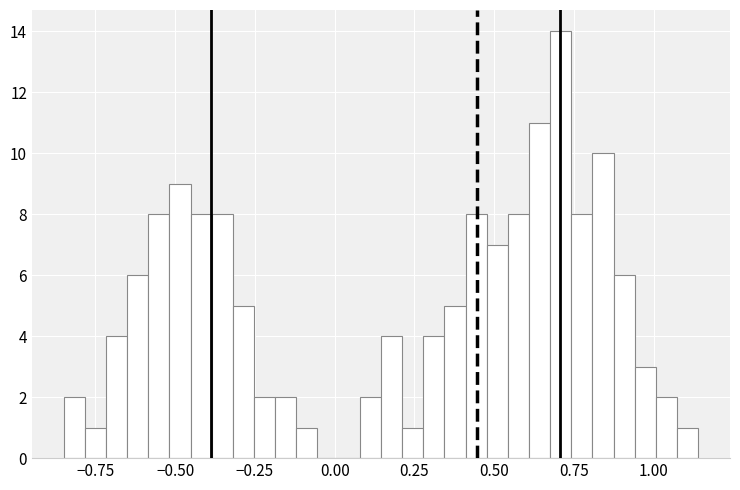

Around what value on the x-axis is the tallest bar? Give the approximate position of its centre, as read against the axis.

0.70